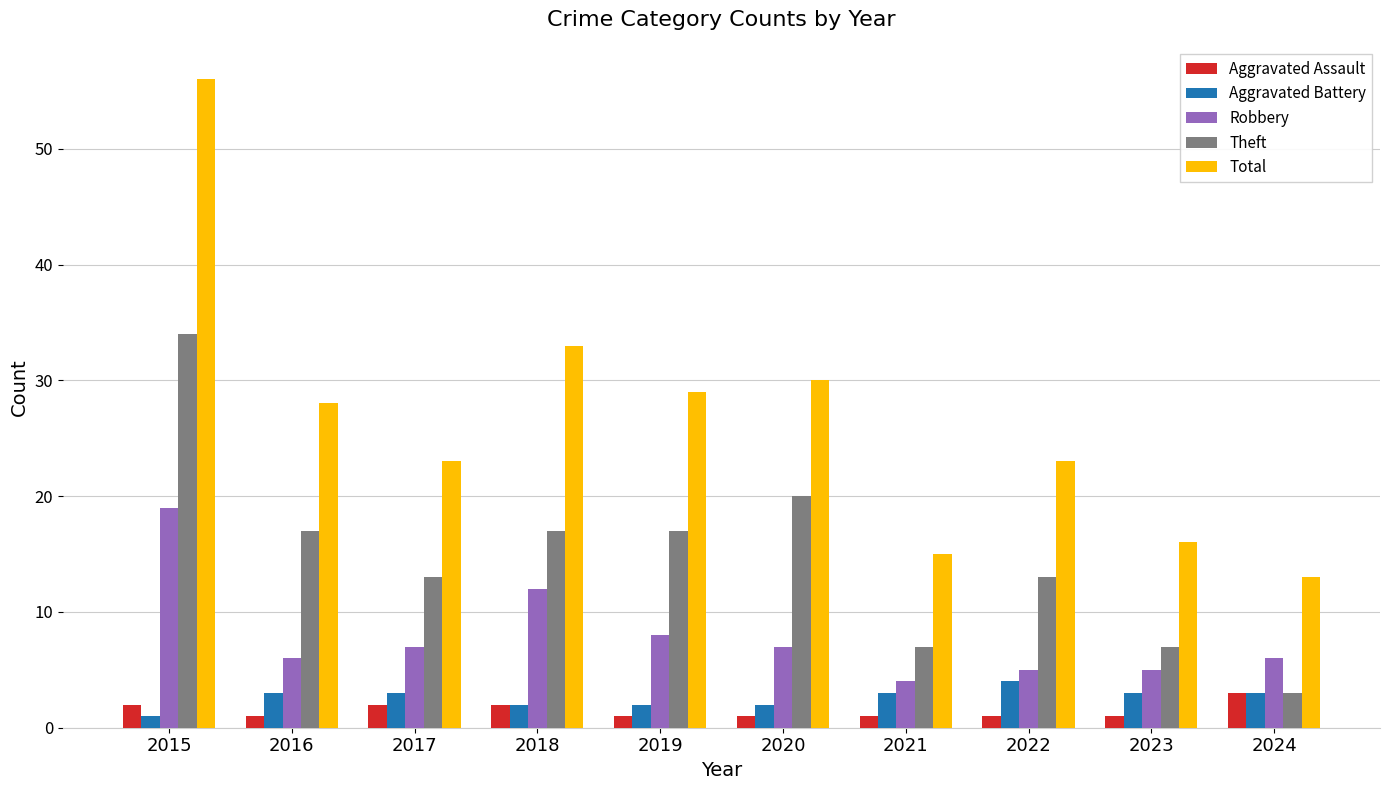

The value of Theft at 2015 is 34. True or false?

True